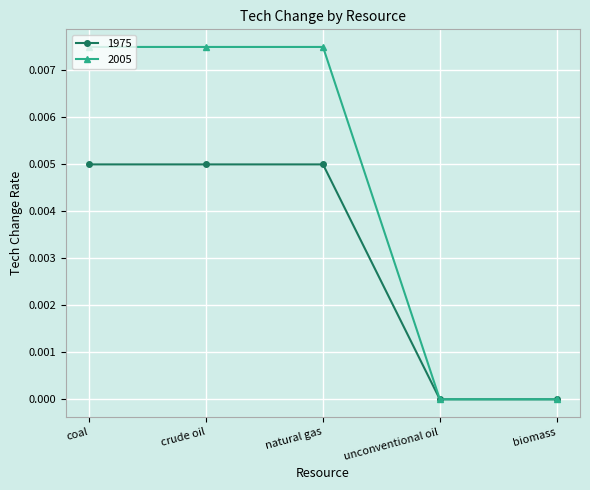

The 1975 series shows 0.0 at crude oil. True or false?

True